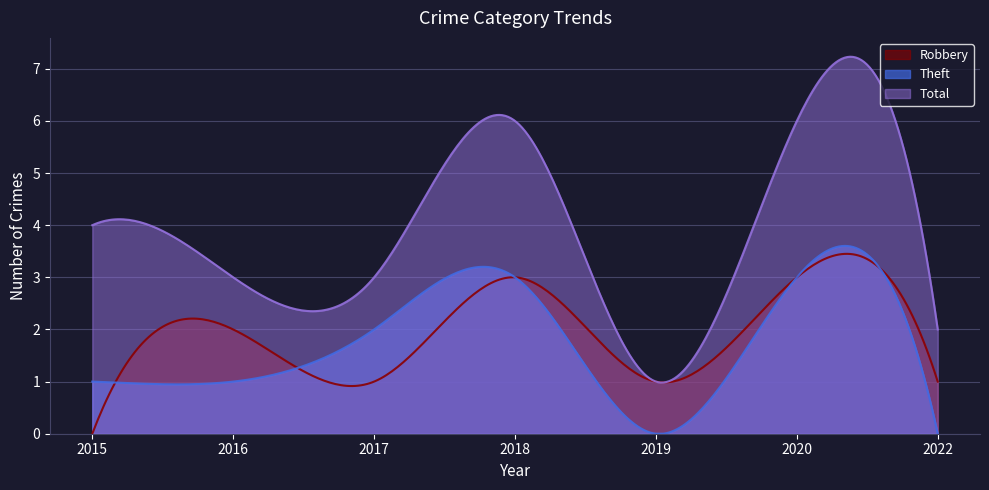

How many values in the Robbery series are below 1?

1